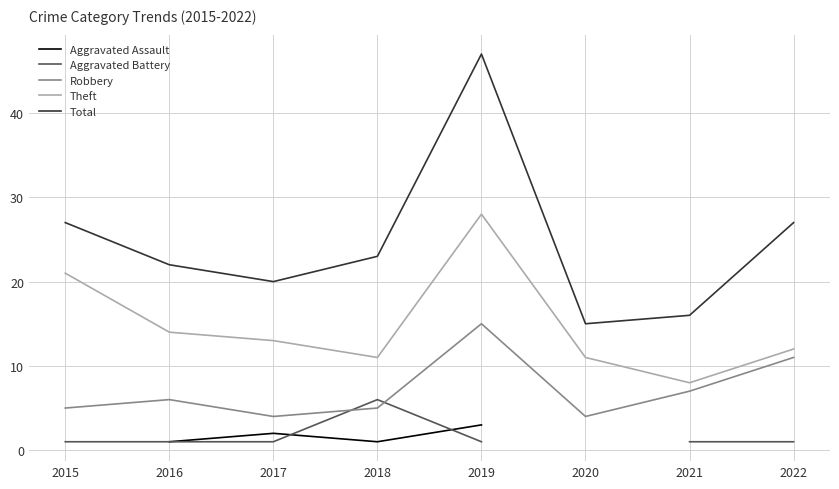

The value of Aggravated Battery at 2019 is 1.0. True or false?

True